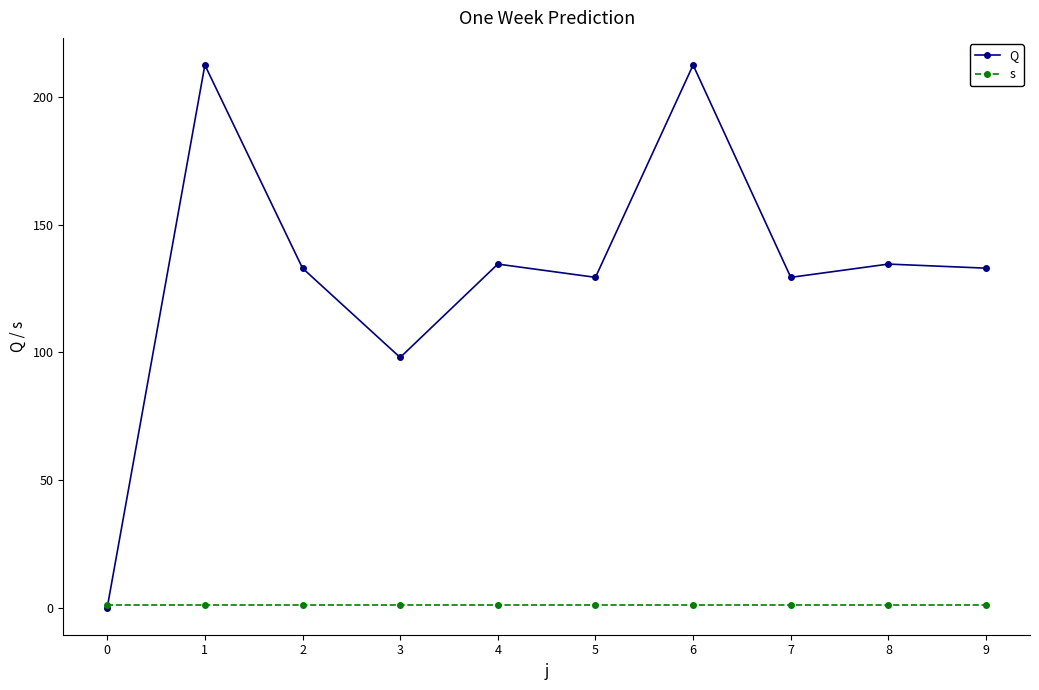

How many positive values does the Q series have?

9